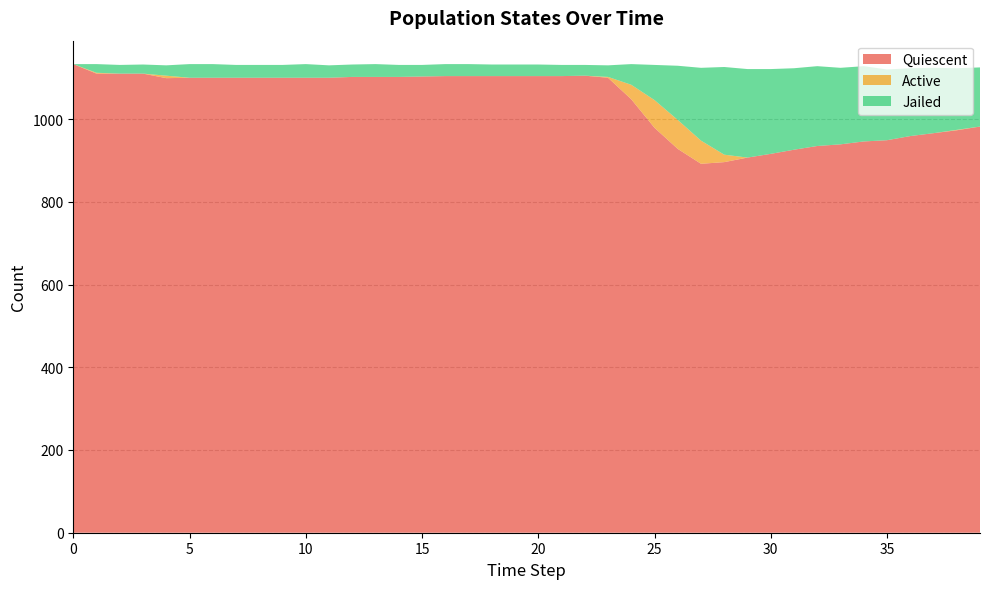

Reading left to right, list all the values displayed in this chart.

Quiescent: 1133	1110	1110	1110	1099	1100	1100	1100	1100	1100	1100	1100	1102	1102	1102	1103	1104	1104	1104	1104	1104	1104	1105	1100	1048	979	928	892	896	907	916	926	935	939	946	949	959	966	973	982
Active: 0	2	0	0	6	0	0	0	0	0	0	0	0	0	0	0	0	0	0	0	0	0	0	2	35	67	70	56	18	0	0	0	0	0	0	0	0	0	1	0
Jailed: 0	21	21	22	25	33	33	31	31	31	33	30	30	31	29	28	29	29	28	28	28	27	26	28	50	85	131	176	212	214	205	197	193	185	182	171	164	158	149	143